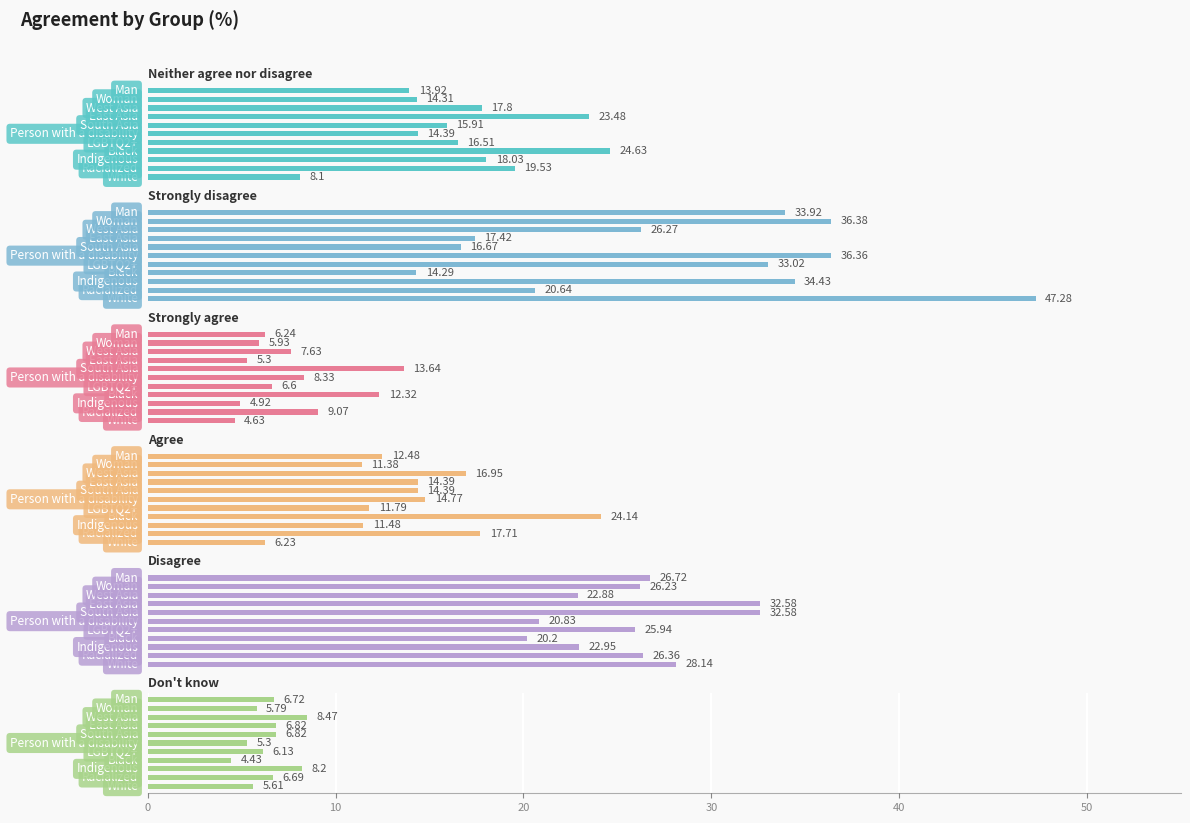

How many data points does each series have?

11